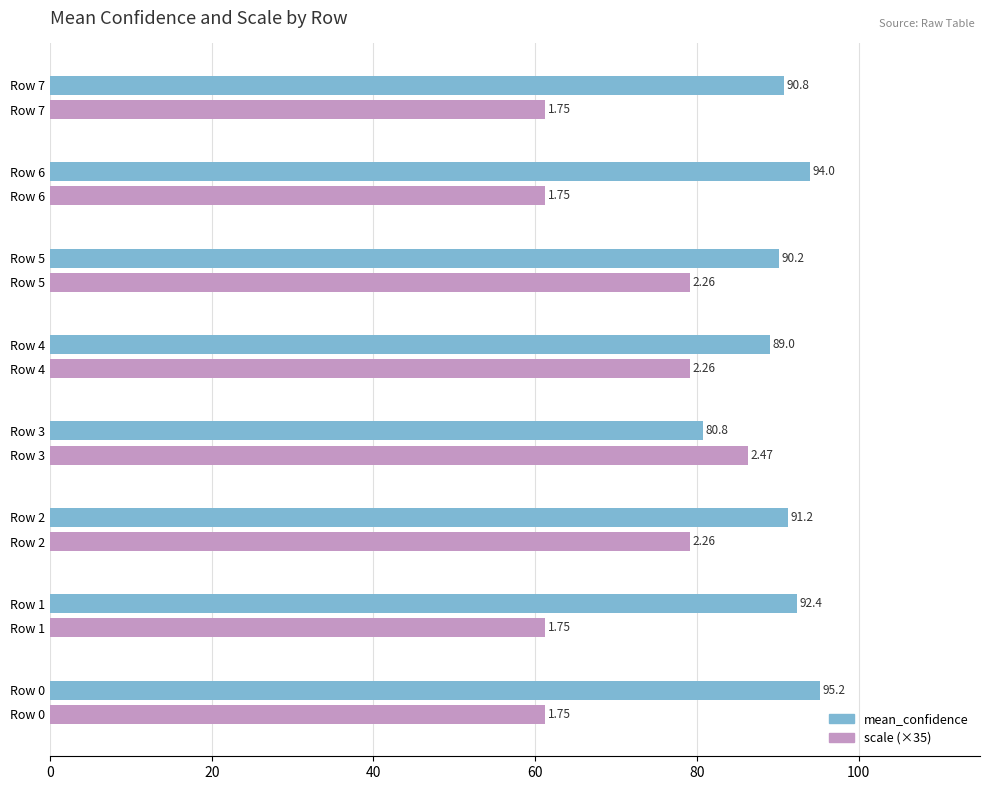

What is the total value across all series at Row 3?

167.1